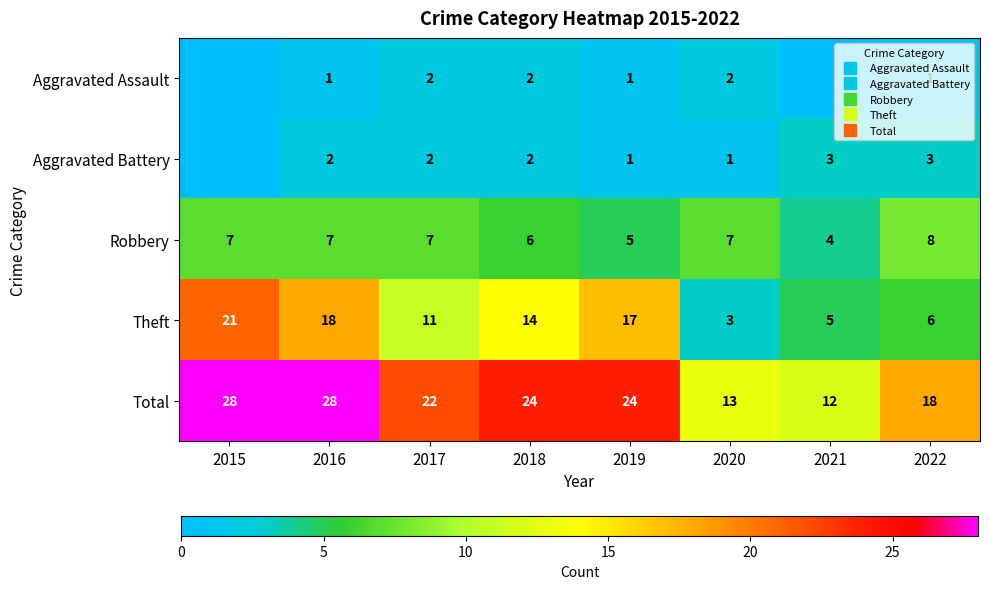

At 2017, list the series in order from largest to smallest.

Total, Theft, Robbery, Aggravated Assault, Aggravated Battery